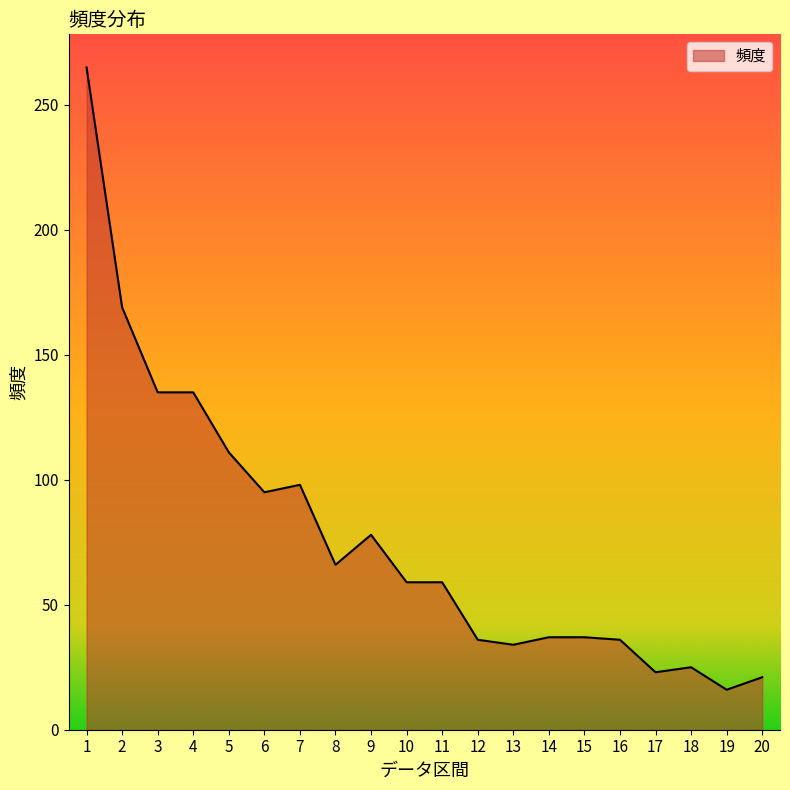

What is the ratio of the value at 12 to the value at 9?

0.5